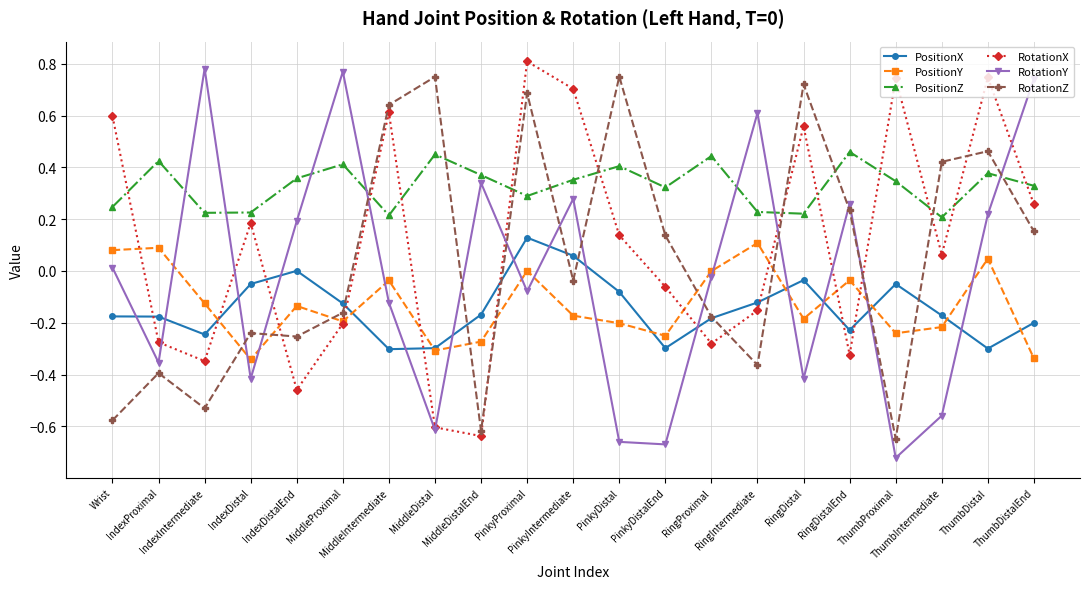

After their last crossing, which series has the higher values: RotationY or RotationZ?

RotationY